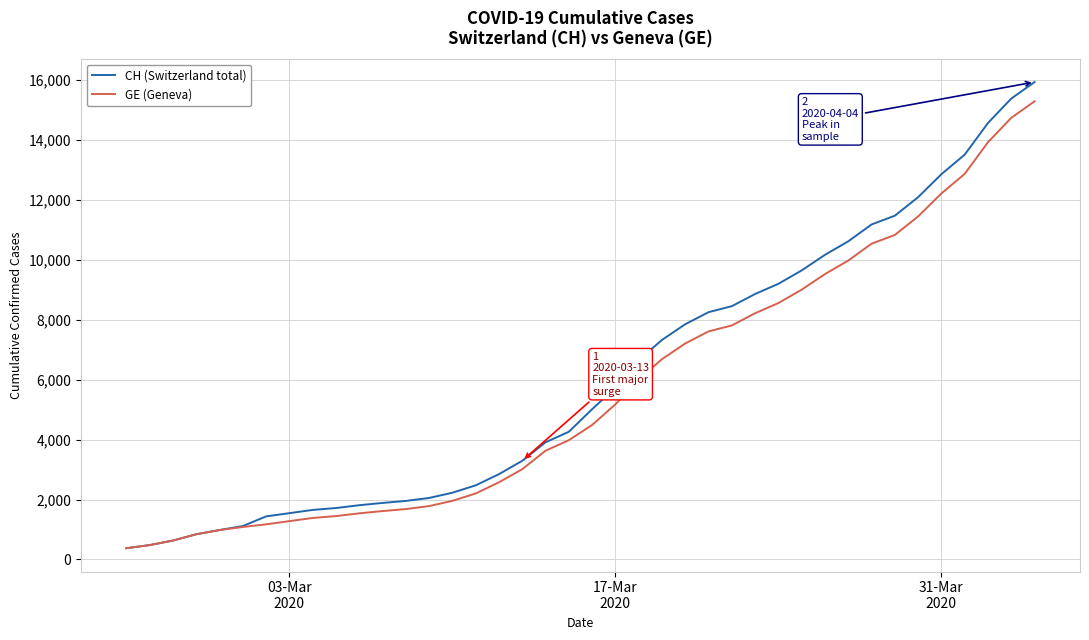

What is the maximum value shown in the chart?

15926